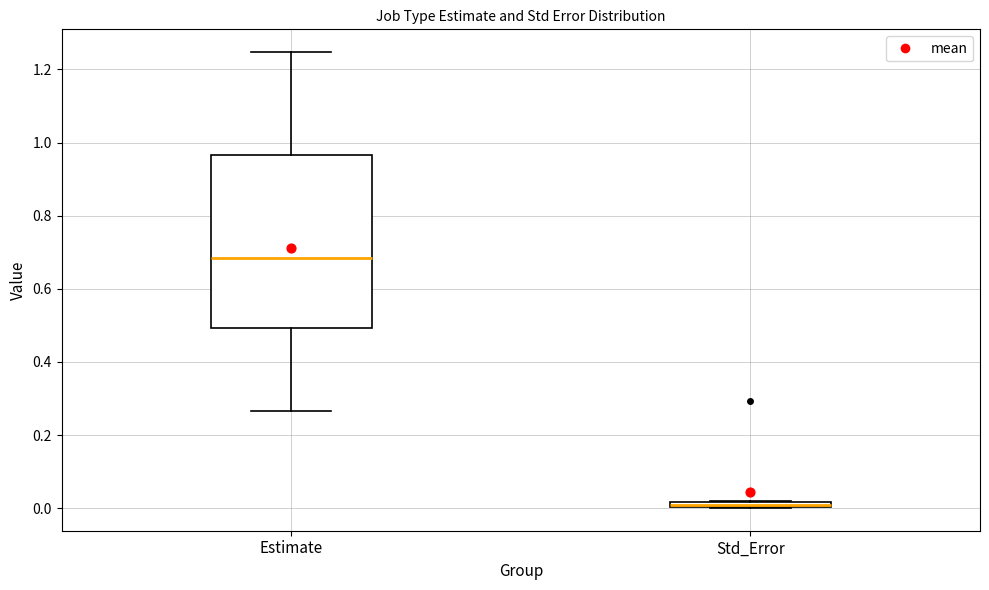

Where is the lower edge of the box for Estimate on the y-axis? The values are not printed on the chart, so give them approximately, as read against the axis.

0.50